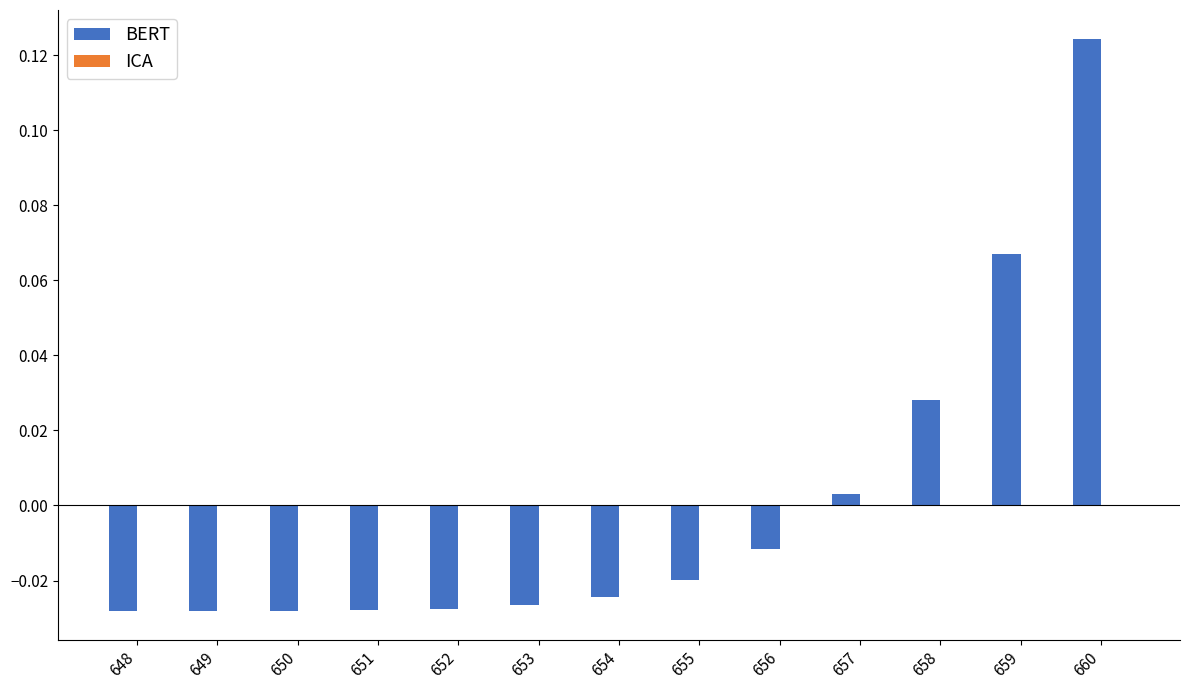

Which category has the highest value across all series?

660